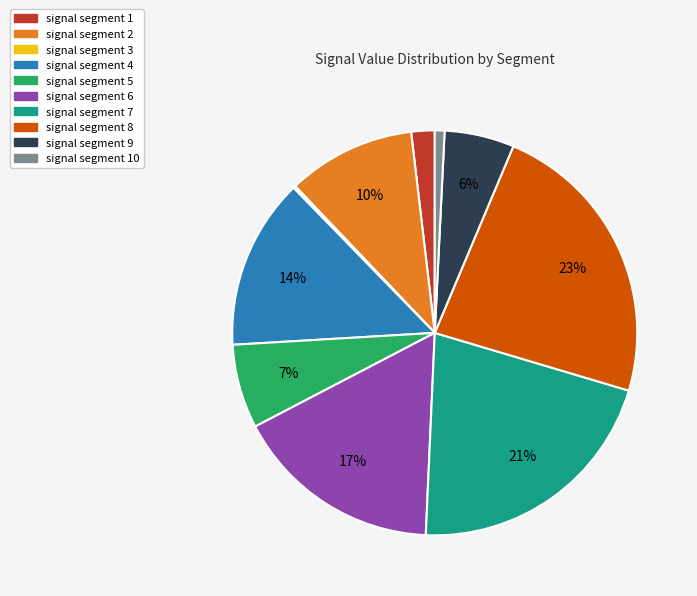

Is there any slice that represents more than half of the pie?

No